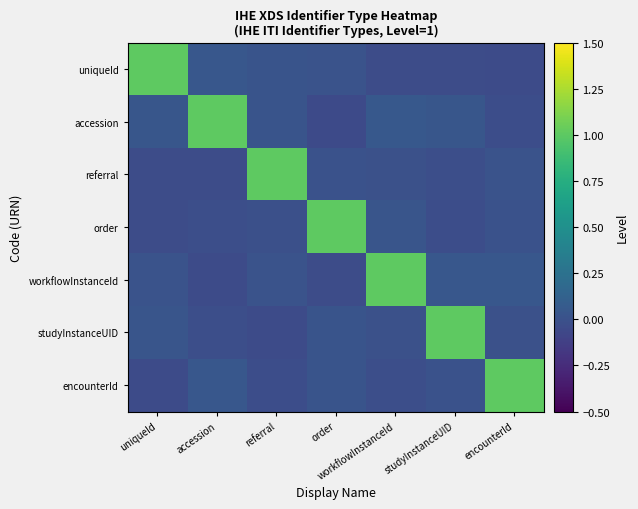

How many distinct data groups are displayed?

7